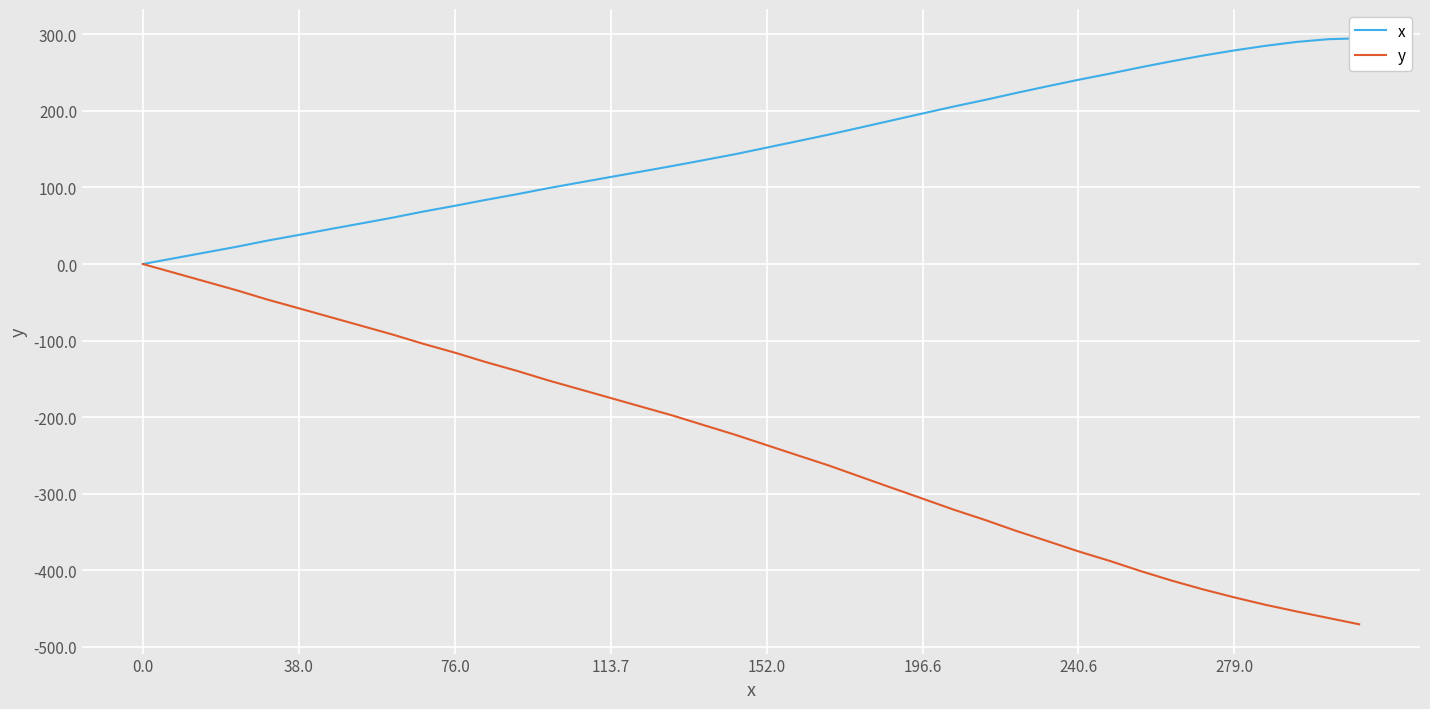

What is the lowest value of the y series?

-470.5